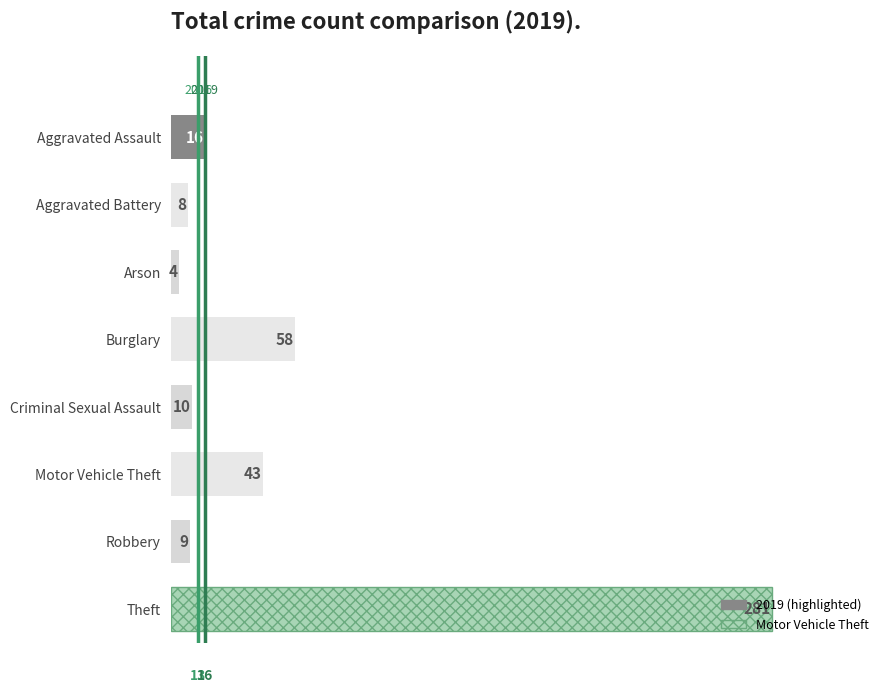

What value does the data have at Burglary, to the nearest 10?

60